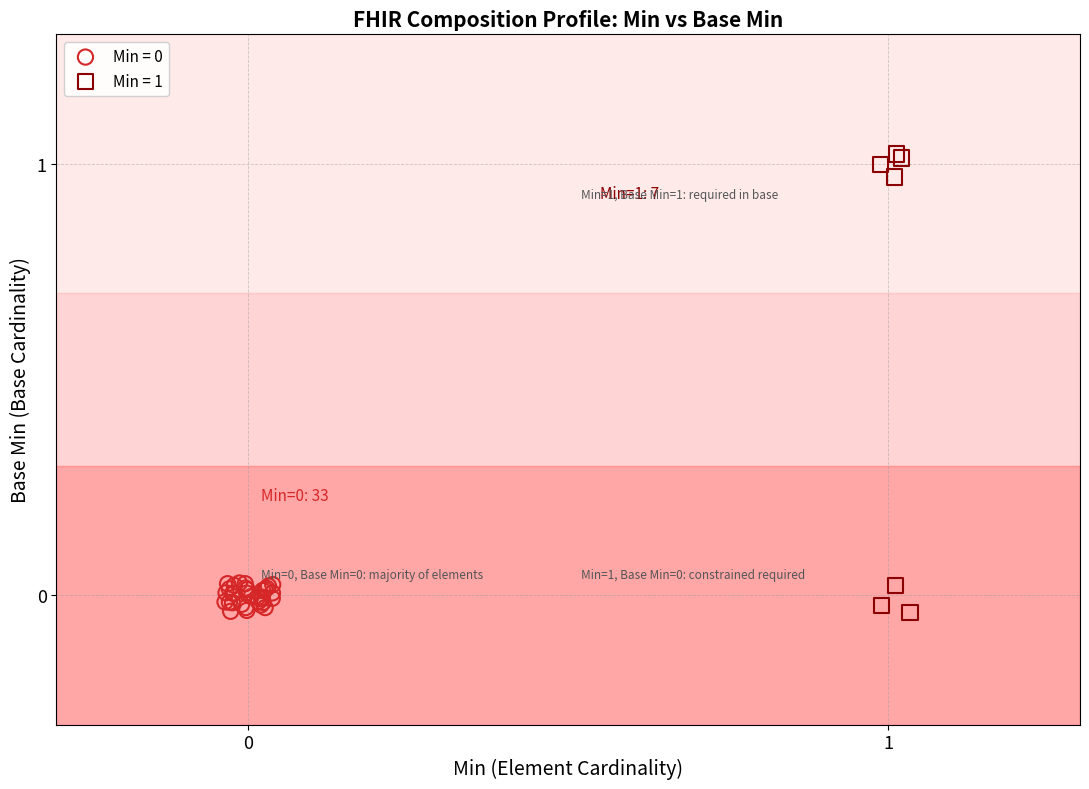

Which series reaches the maximum Y coordinate?

Min = 1